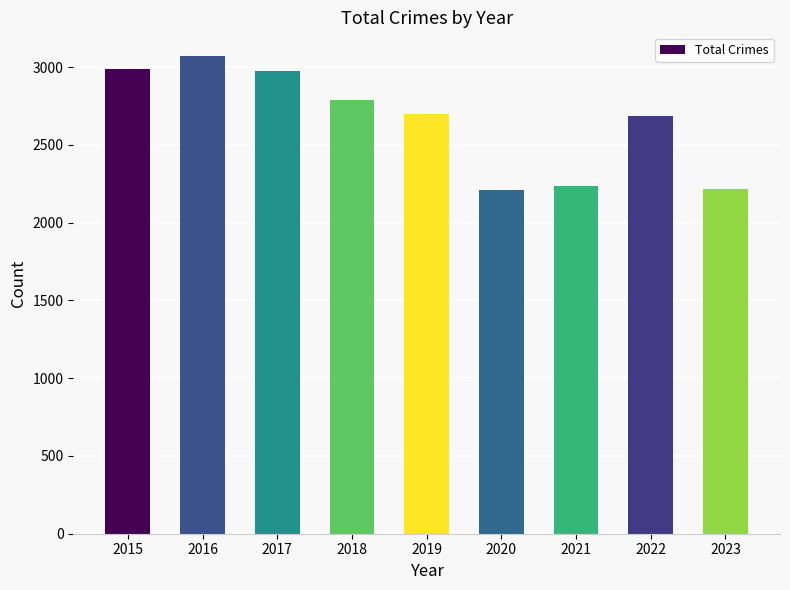

Approximately how many times larger is the value at 2018 compared to 2019?

1.0